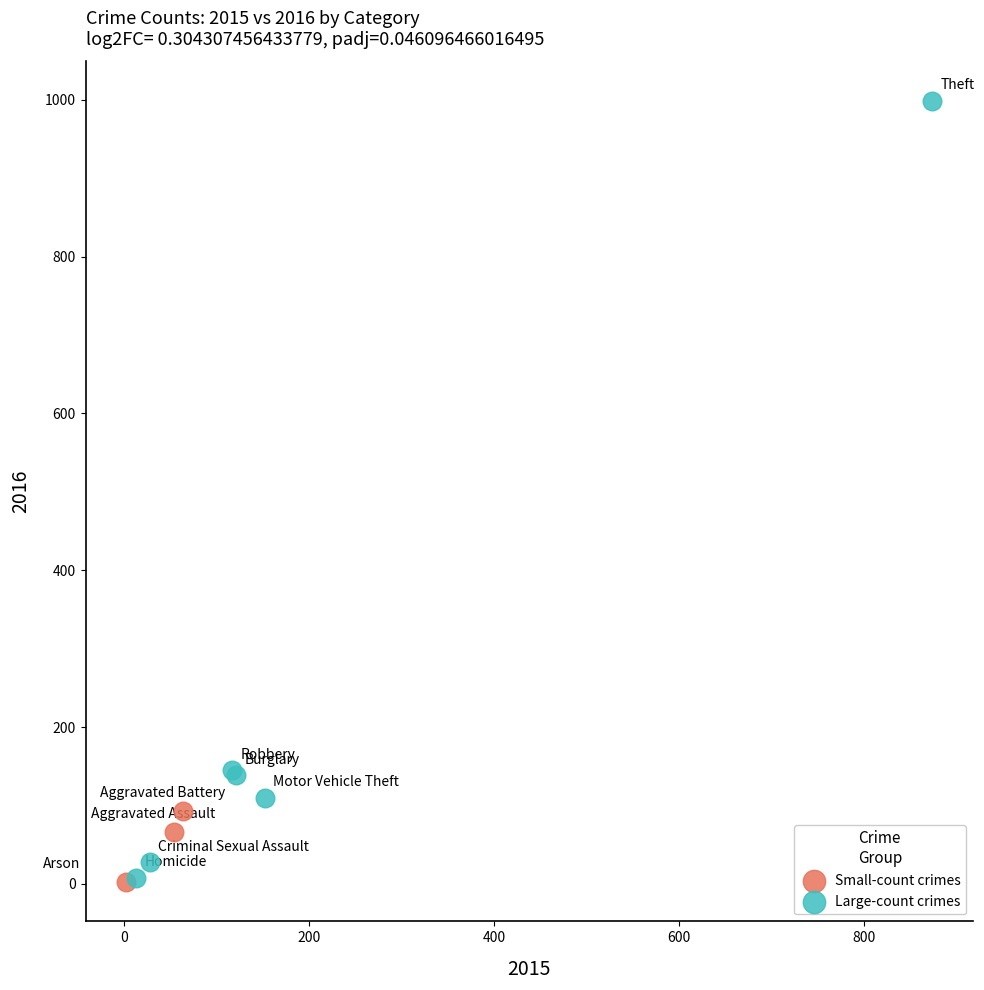

Which series has the largest Y range (max minus min)?

Large-count crimes